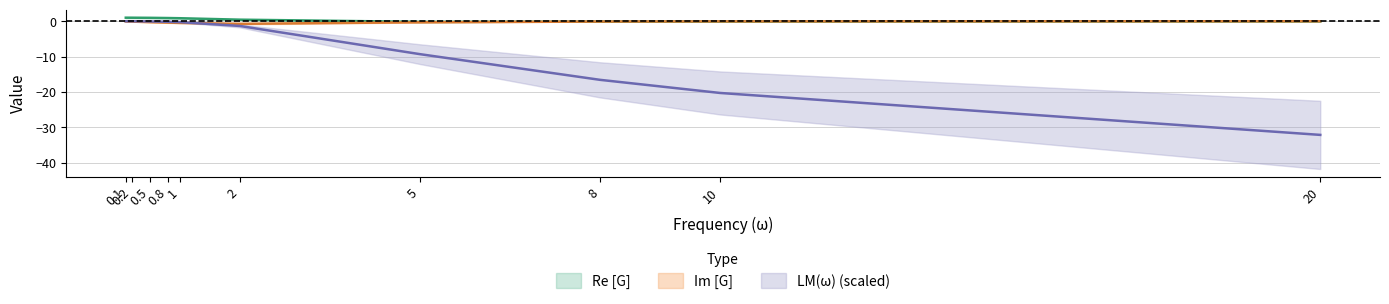

Is the value of Im [G] at 0.1 greater than the value of Re [G] at 20?

No